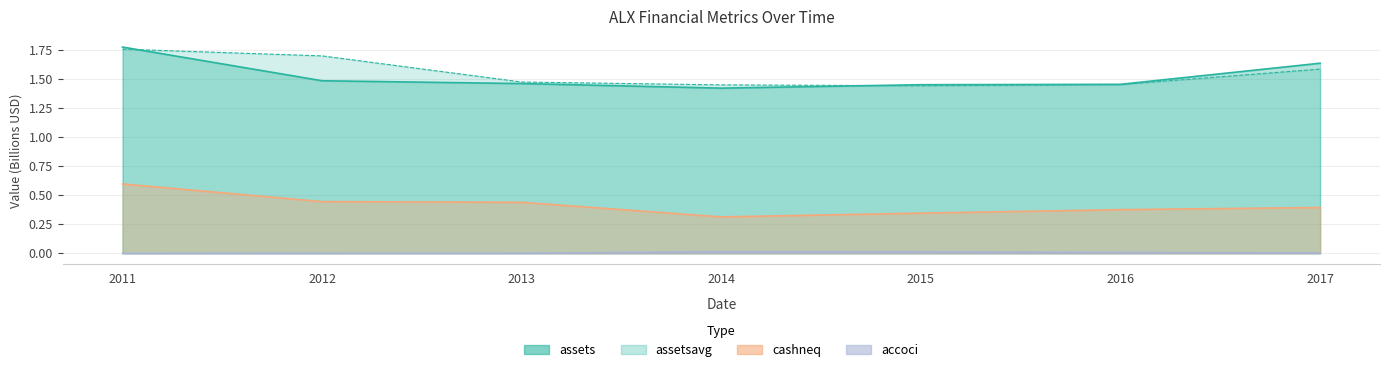

How many lines are shown in the chart?

4